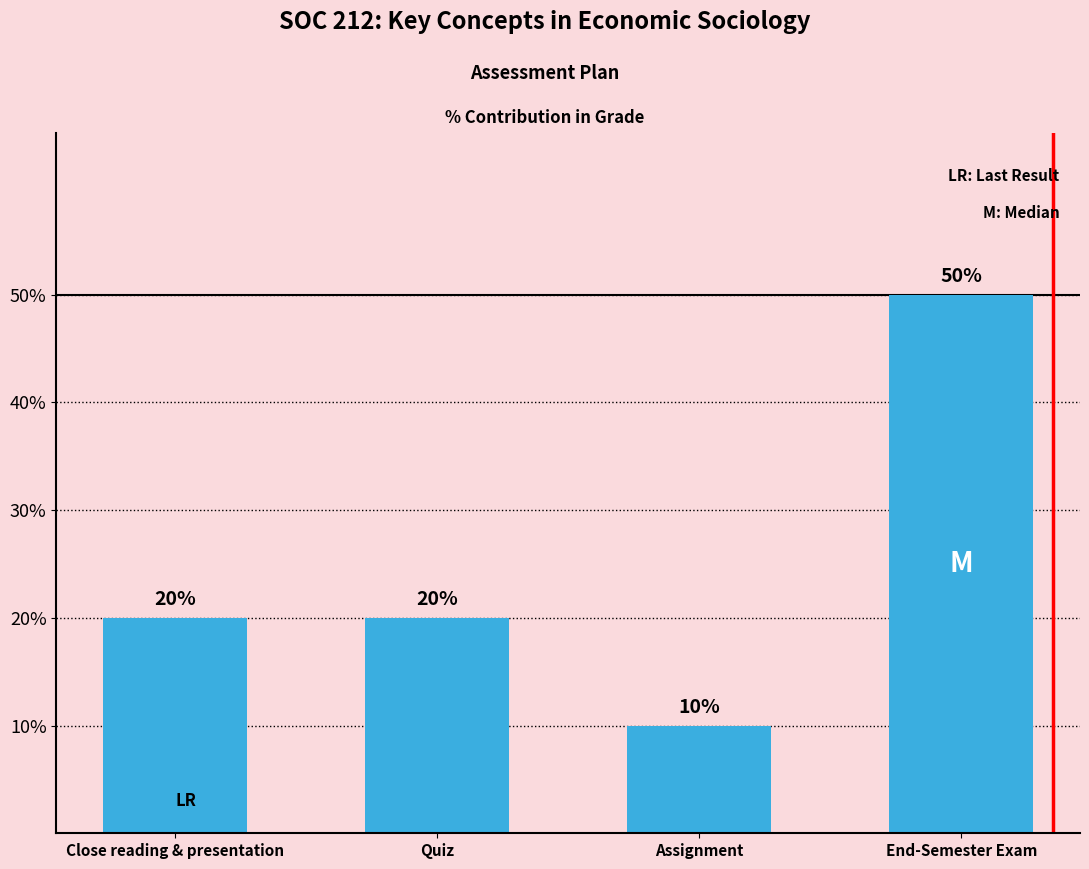

How many distinct data groups are displayed?

1